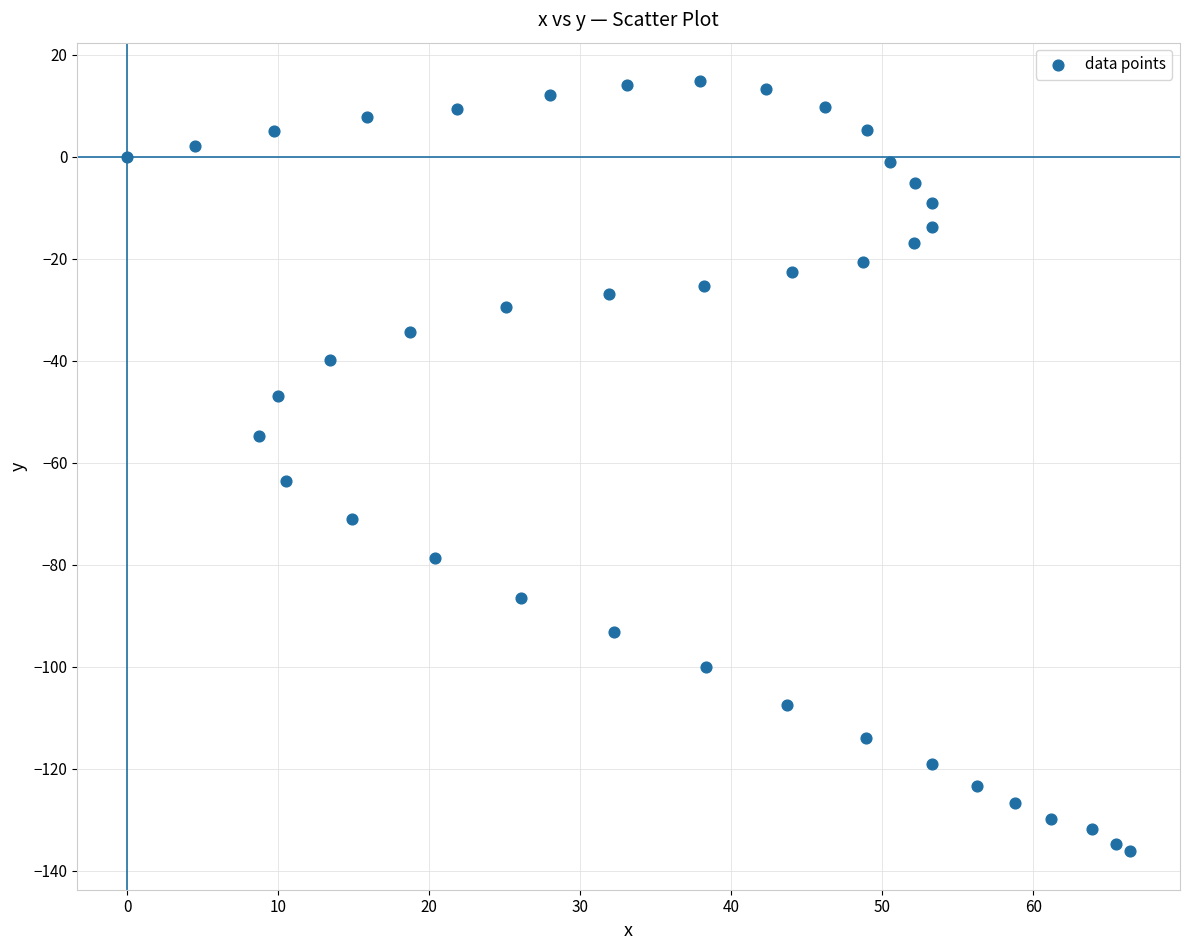

What is the range of Y values (max minus min)?

151.0